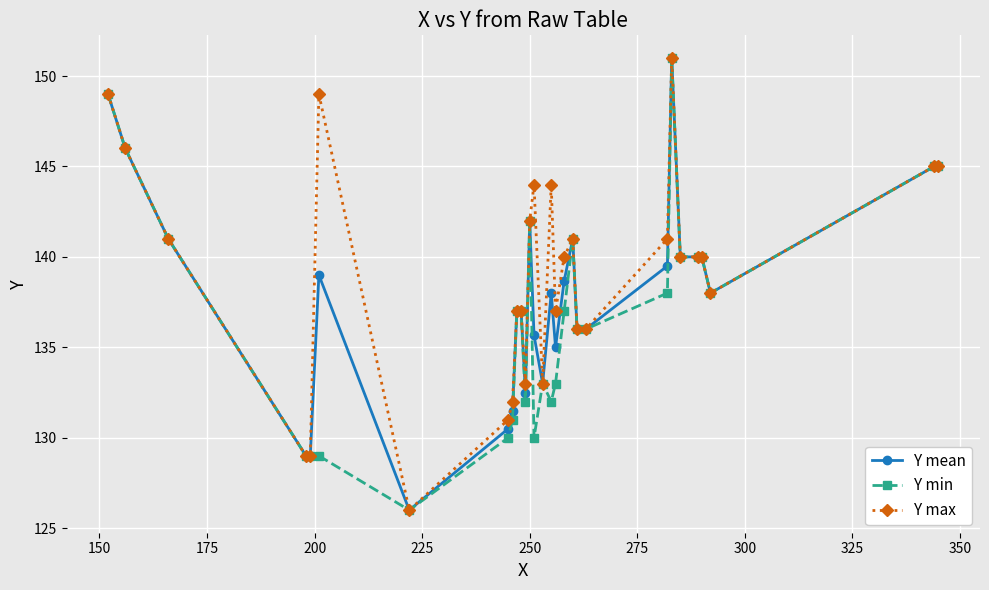

True or false: Y min has more than 1 points higher than both neighbors.

True